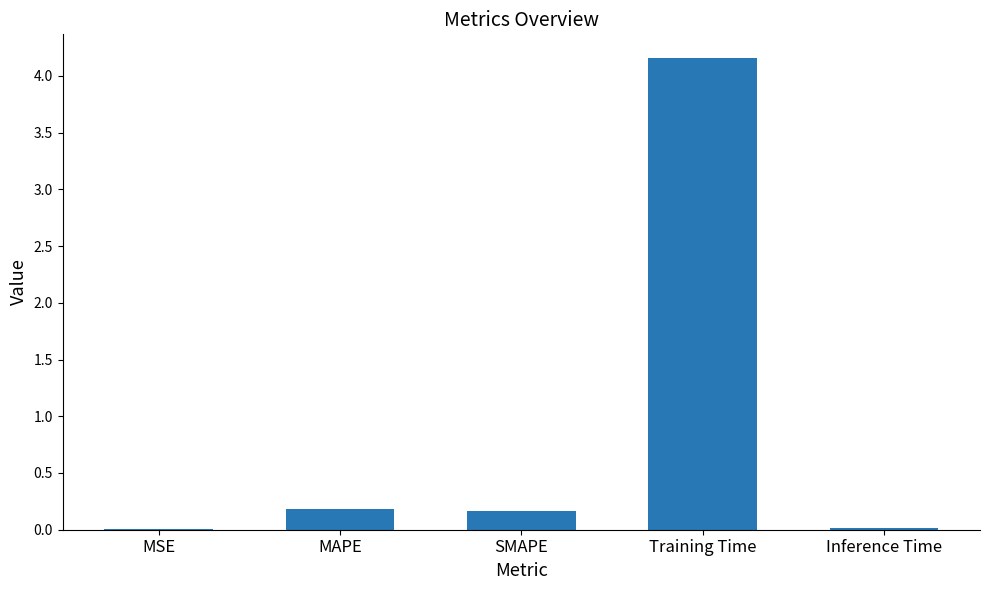

The value at SMAPE is 0.2. True or false?

True